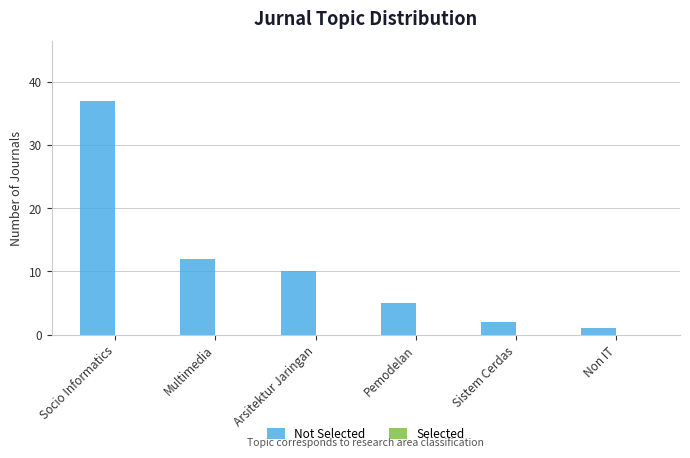

What is the change in value from Multimedia to Non IT?

-11